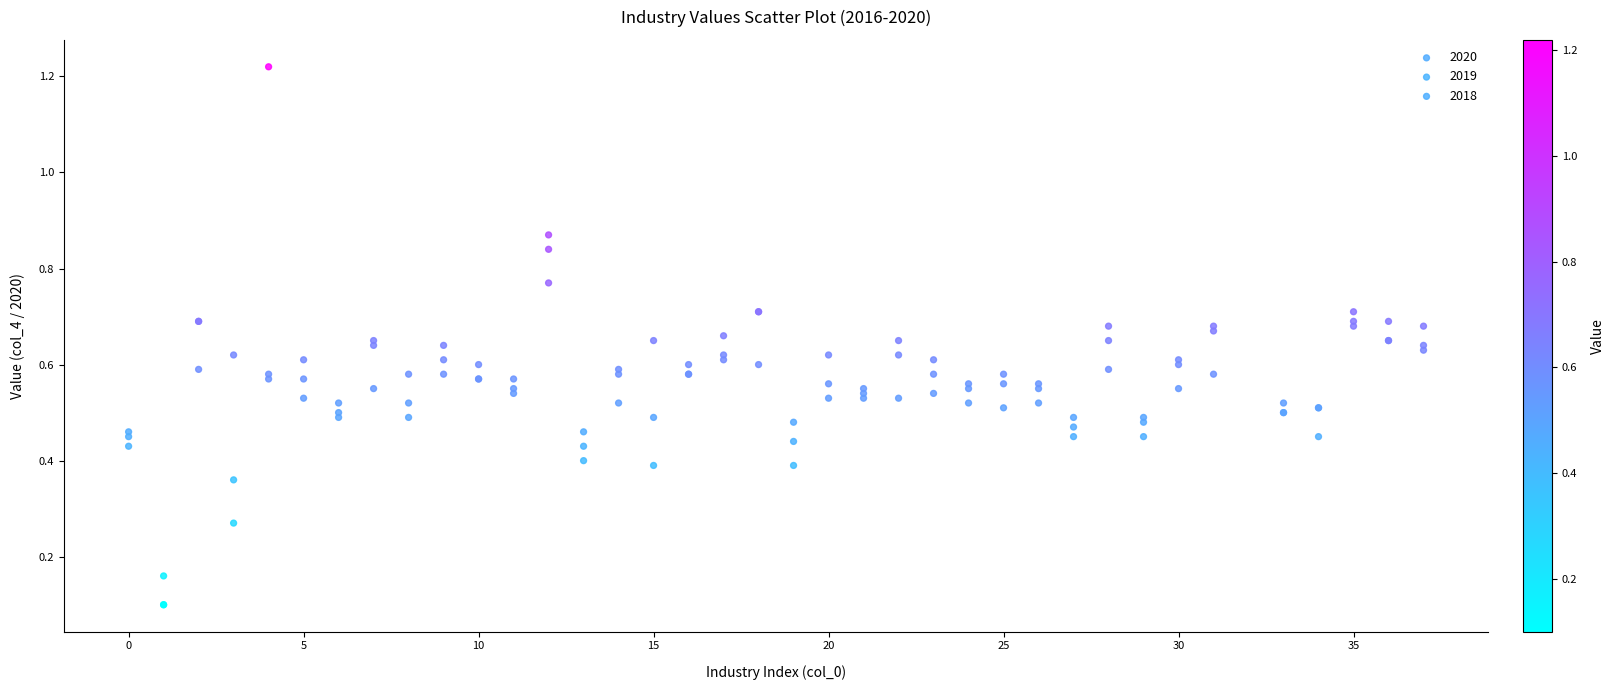

Which series reaches the maximum Y coordinate?

2018